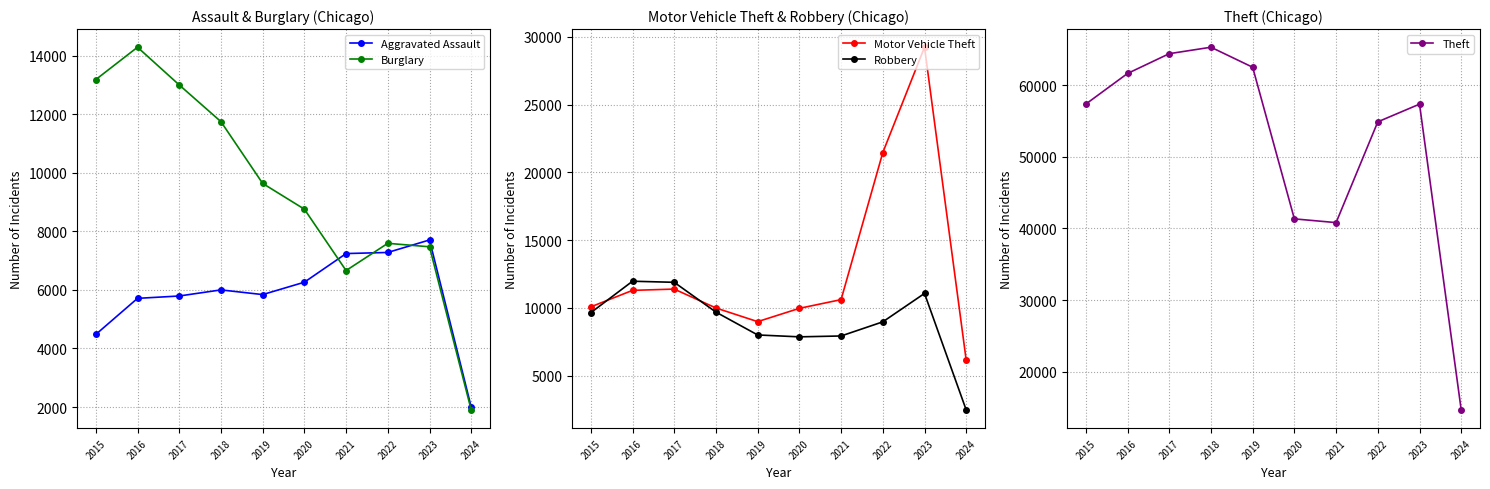

True or false: Burglary has a value of 13184 at 2015.

True